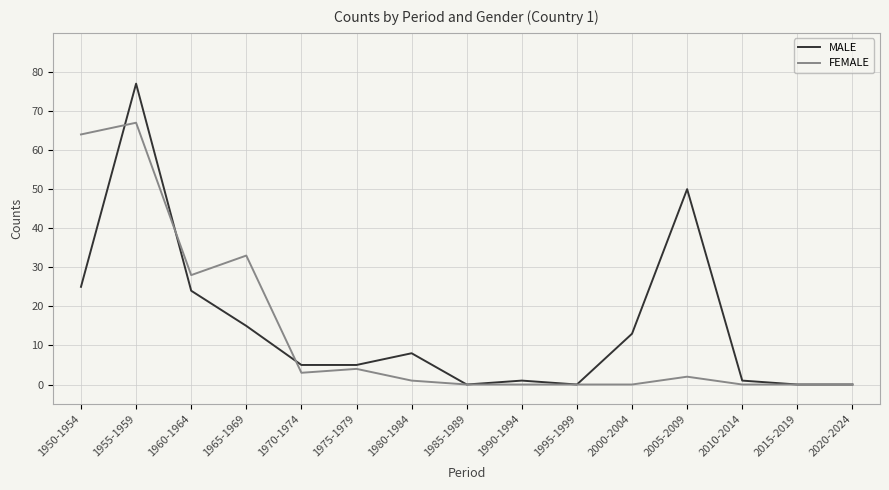

Rank the series by their maximum value, from lowest to highest.

FEMALE, MALE